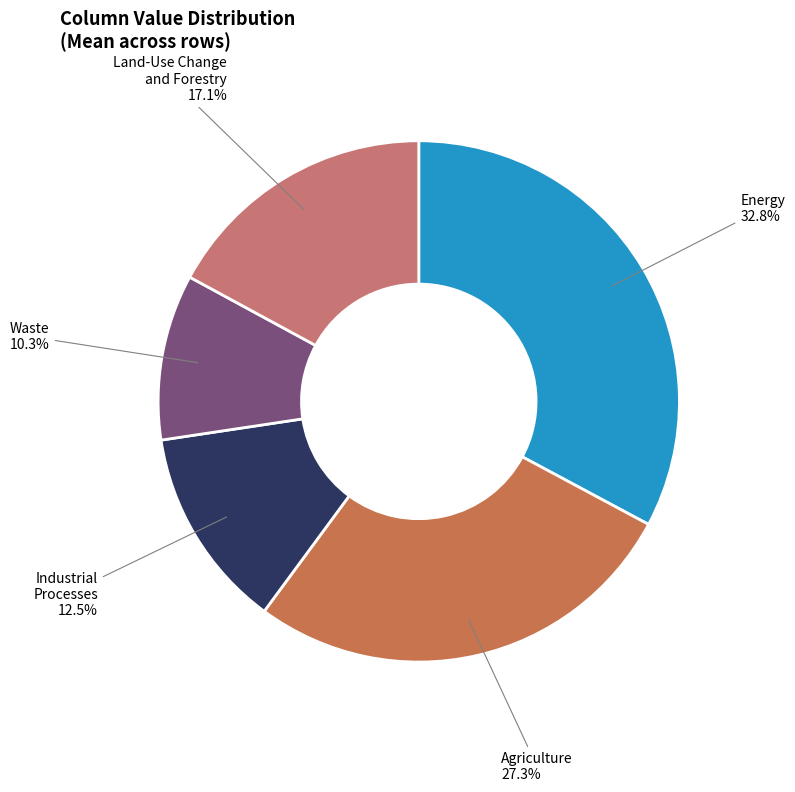

How many slices are in this pie chart?

5